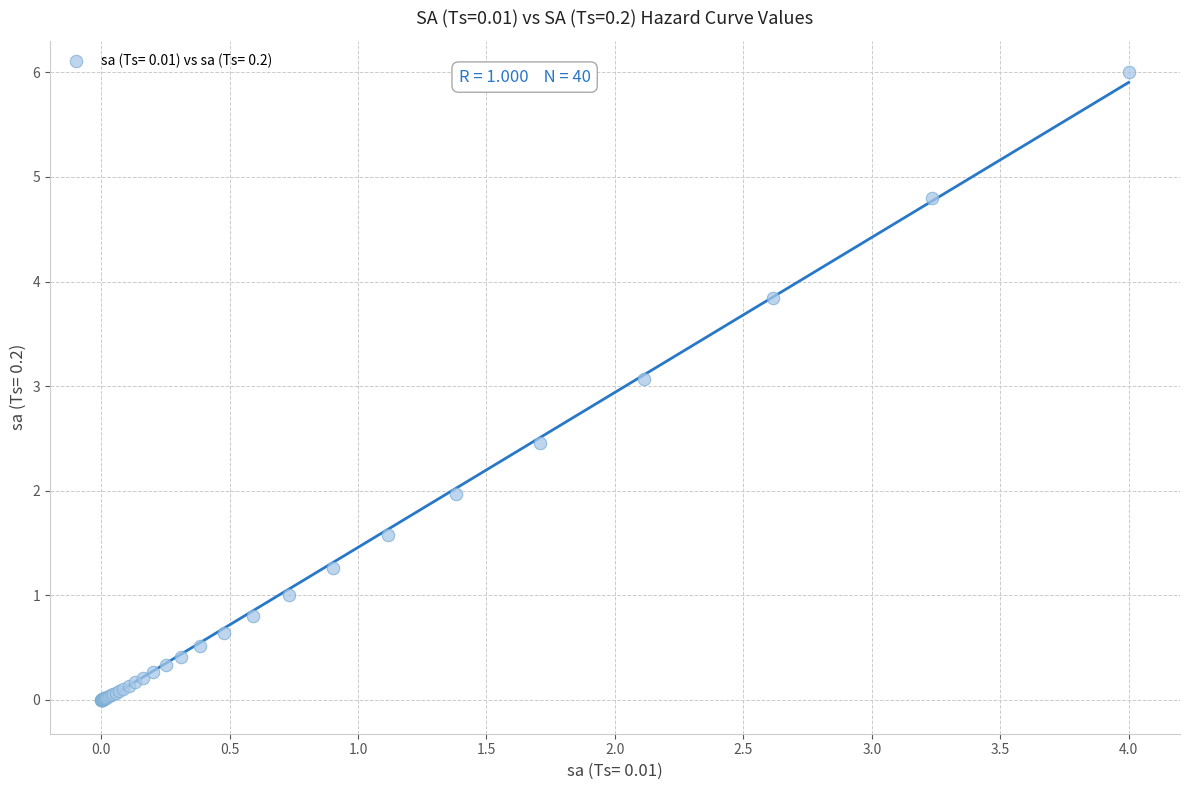

What Y value in the scatter plot is closest to 3?

3.1